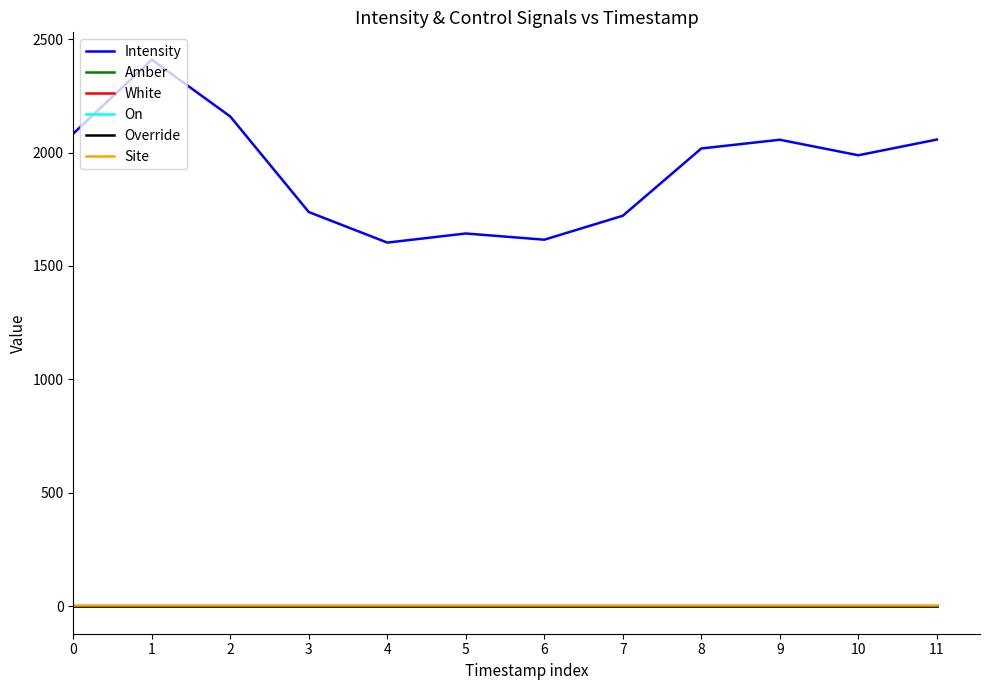

The White series shows 0.0 at 10. True or false?

True